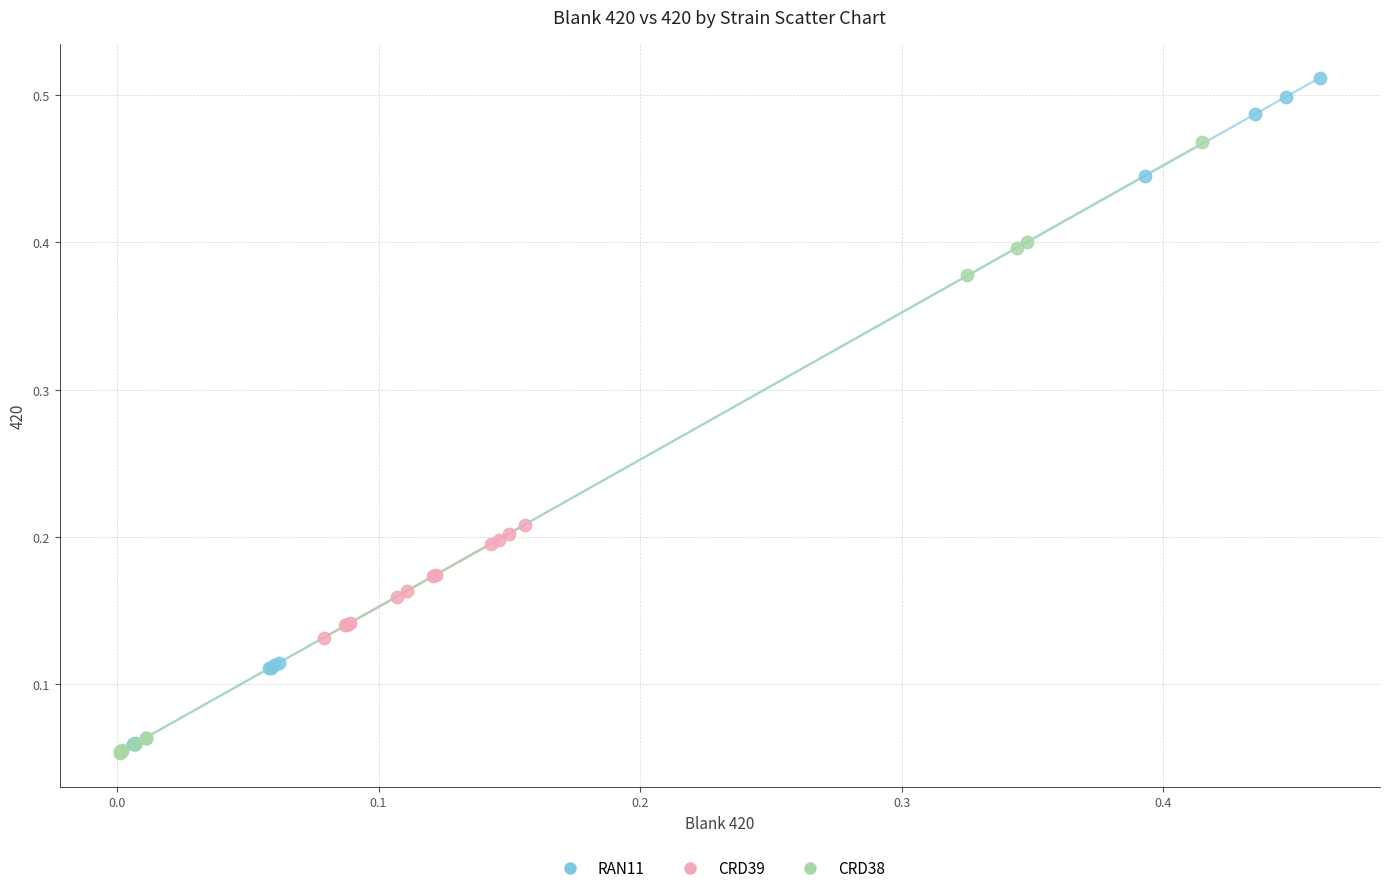

What are all the series names shown in the legend?

RAN11, CRD39, CRD38